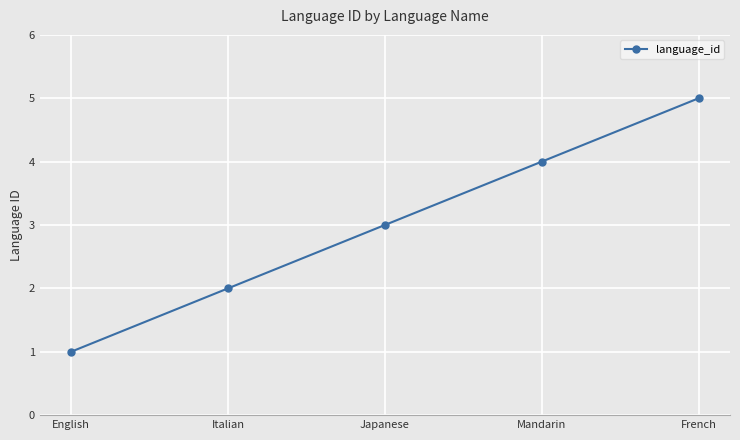

What is the change in value from Italian to Mandarin?

+2